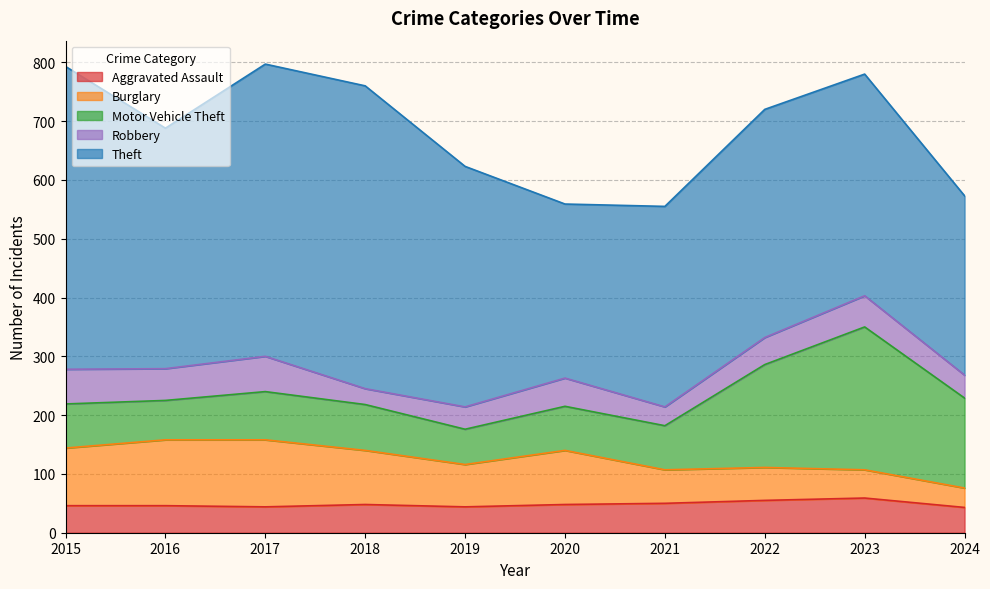

At which label does Robbery first exceed 48?

2015